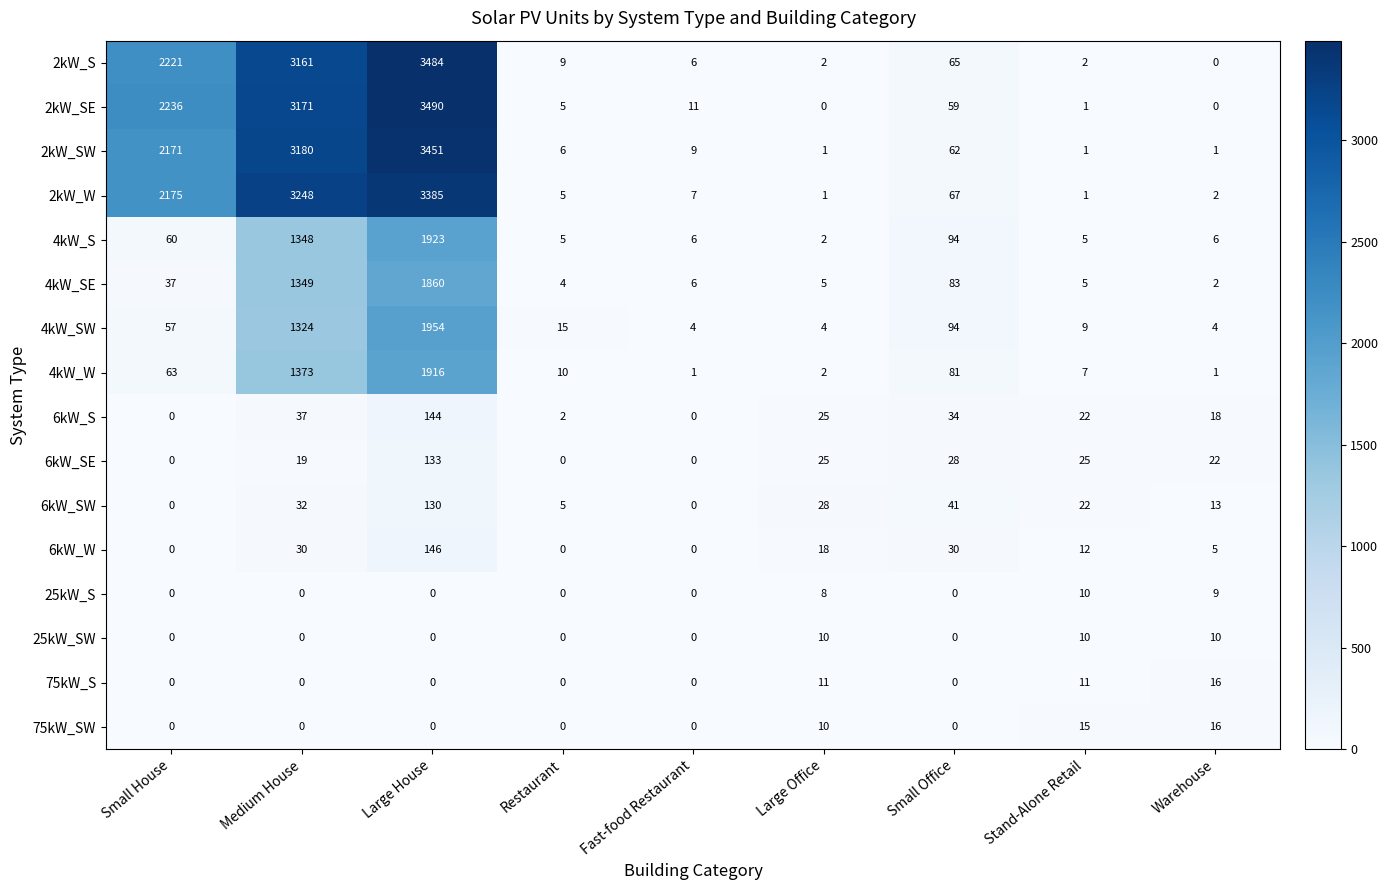

What is the average value of the 4kW_S series?

383